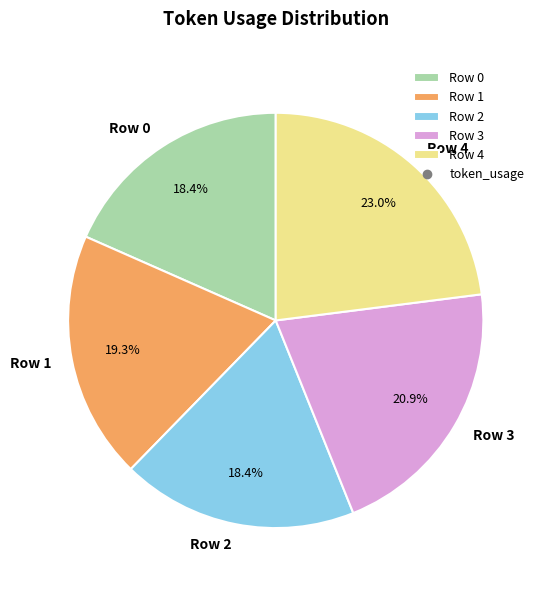

True or false: Row 4 accounts for 31% of the total.

False